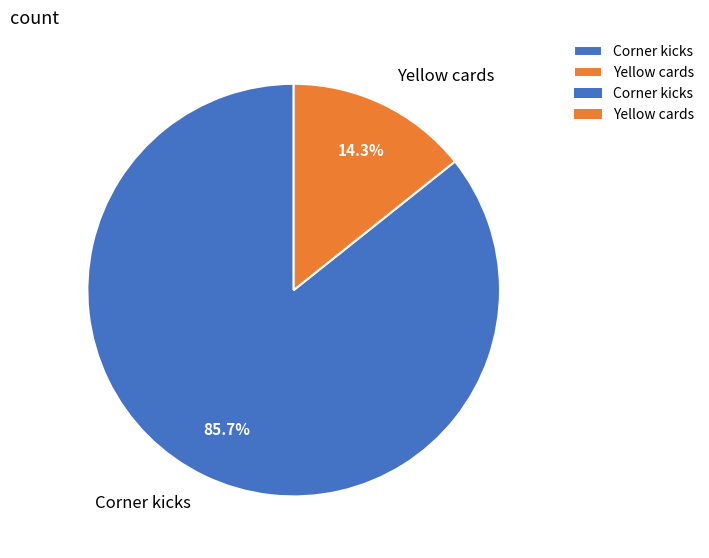

Which slice represents more than half of the pie?

Corner kicks